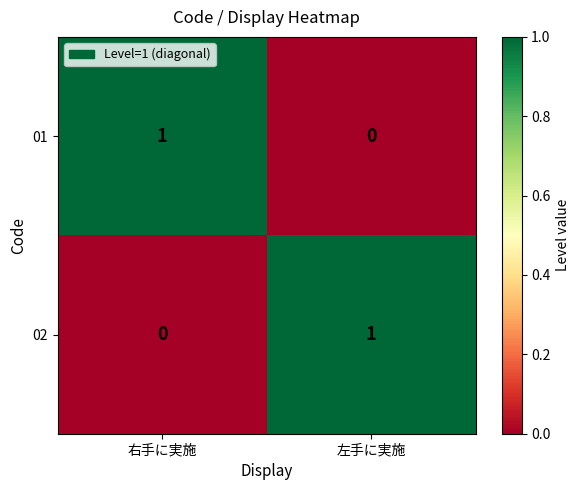

How many categories are shown in the chart?

2